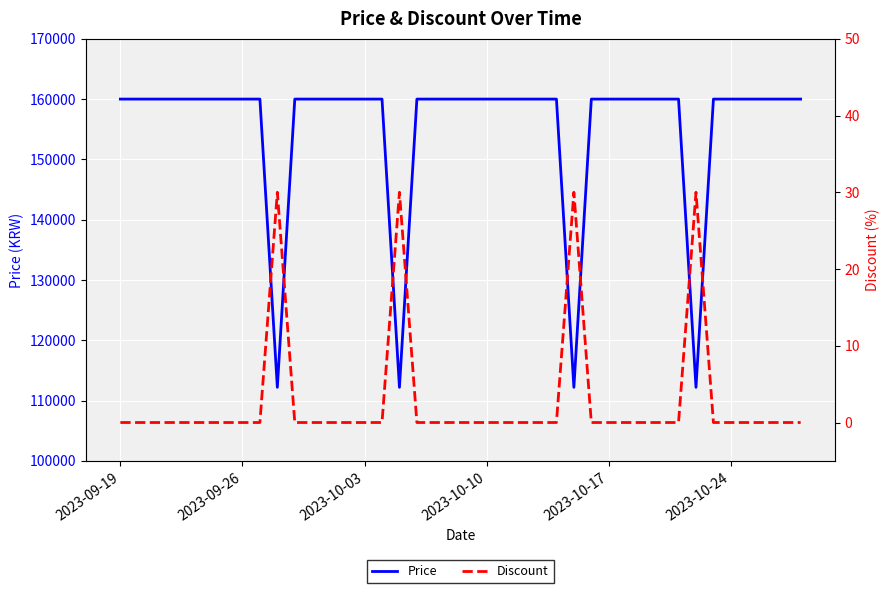

What is the lowest value of the Price series?

112200